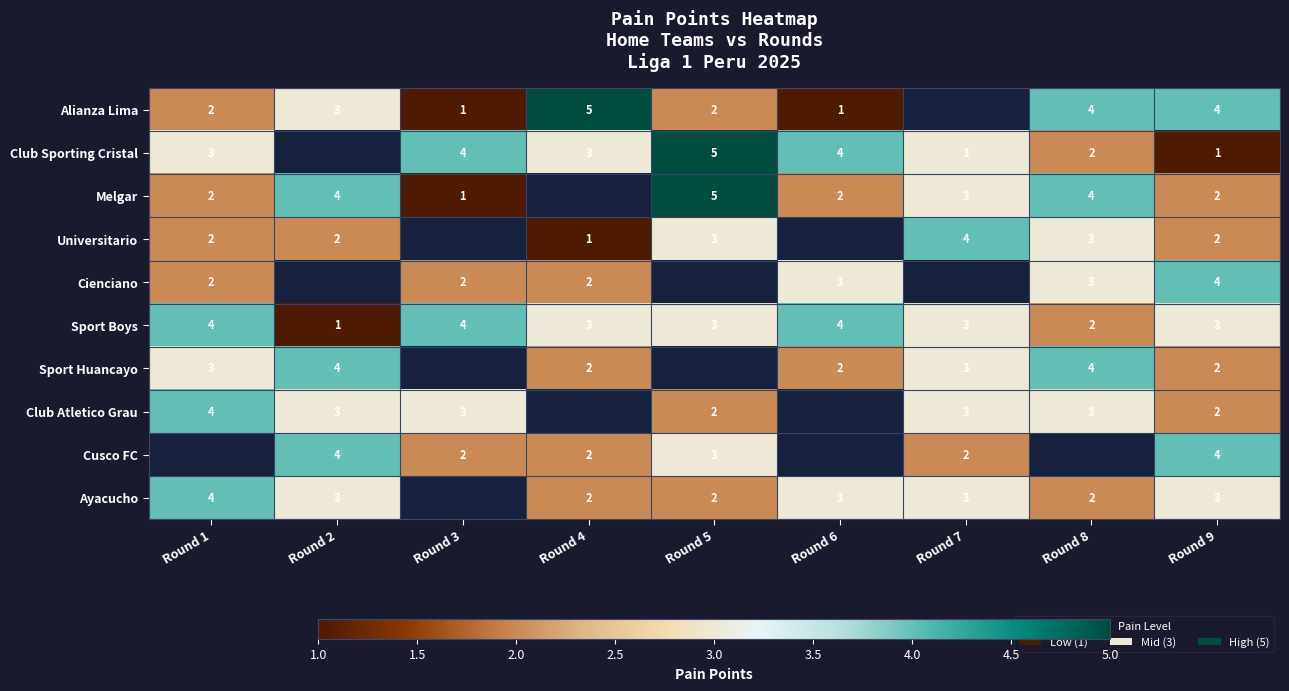

True or false: Ayacucho has a value of 1.2 at Round 2.

False